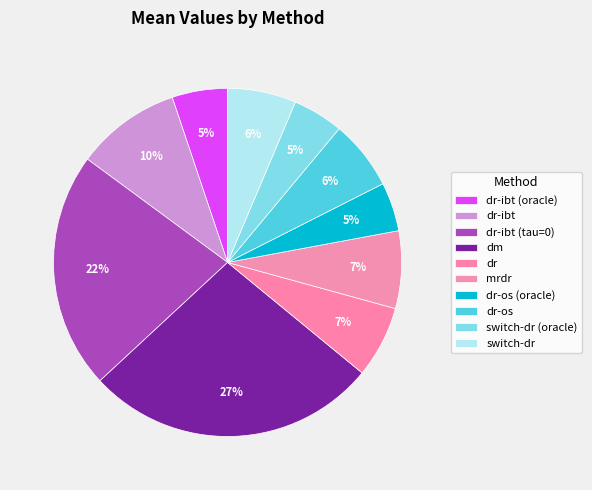

To the nearest percent, what portion does dr-os (oracle) represent?

5%